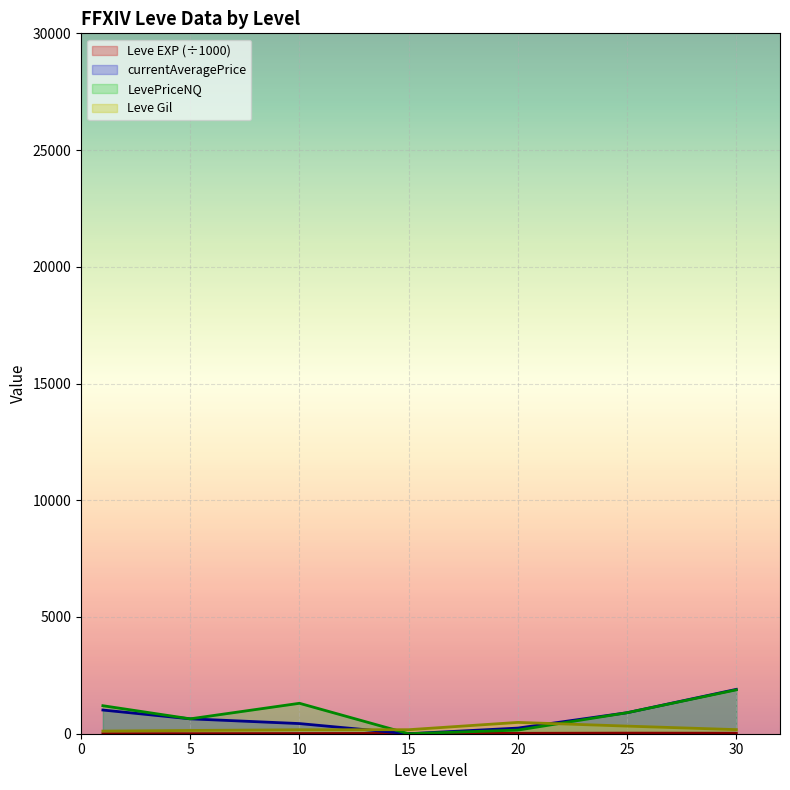

Is it true that LevePriceNQ equals 900.0 at 25?

True